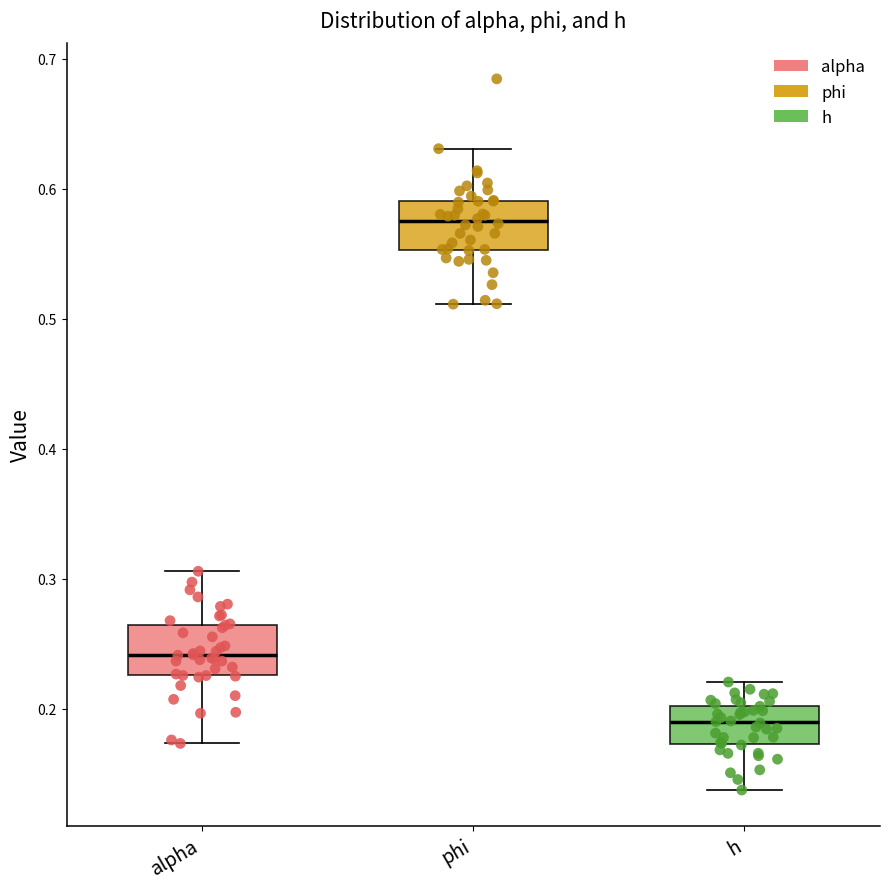

Which box's median line is the lowest?

h